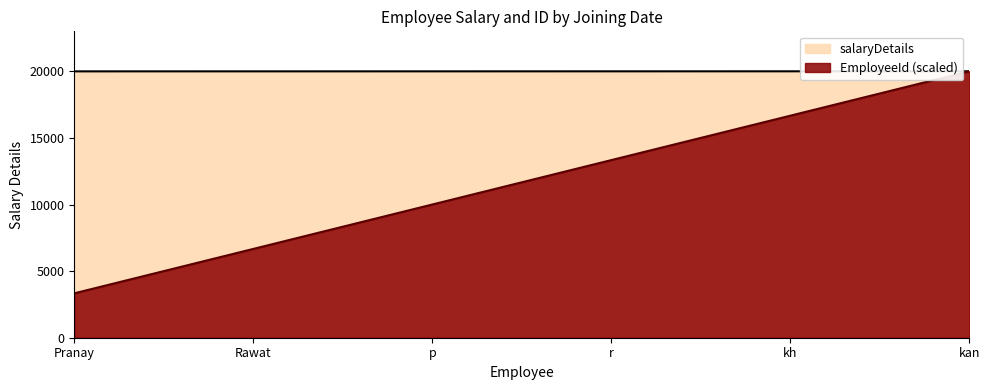

What value does the EmployeeId (scaled) series have at Pranay?

3334.2